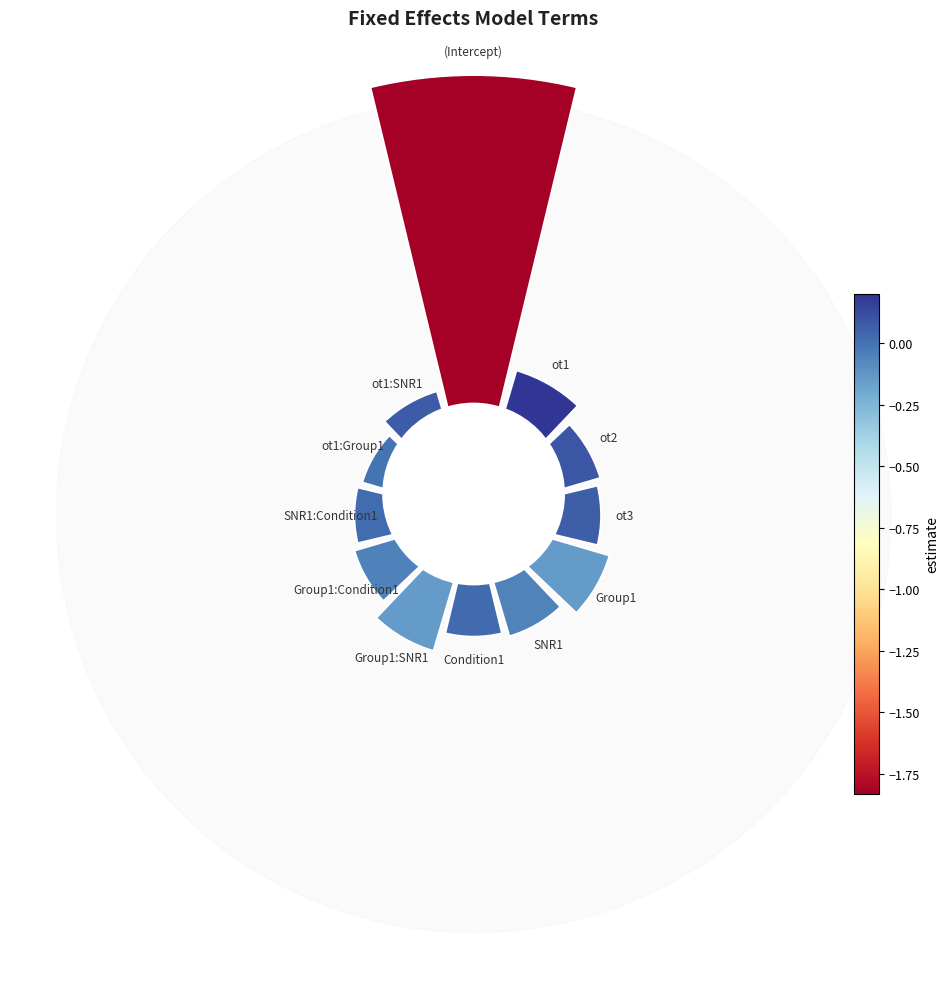

How many slices are in this pie chart?

12